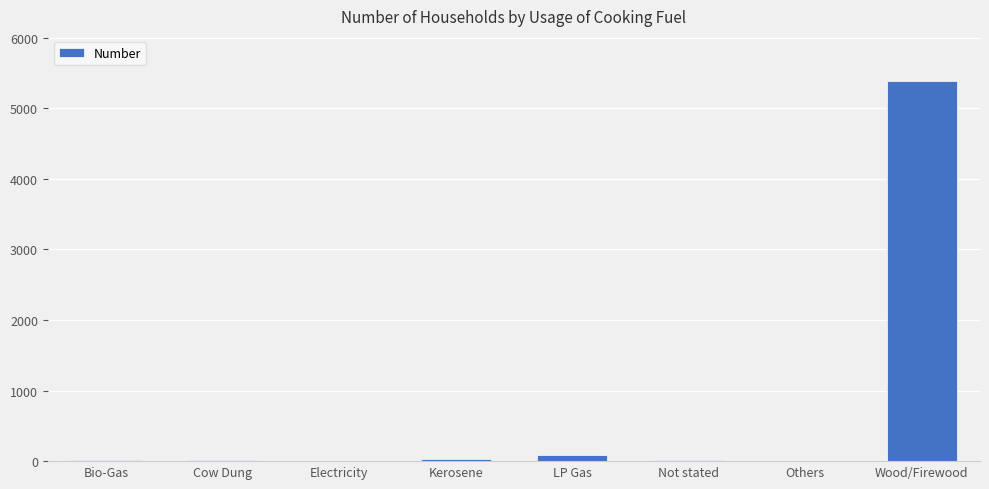

What is the greatest value displayed?

5379